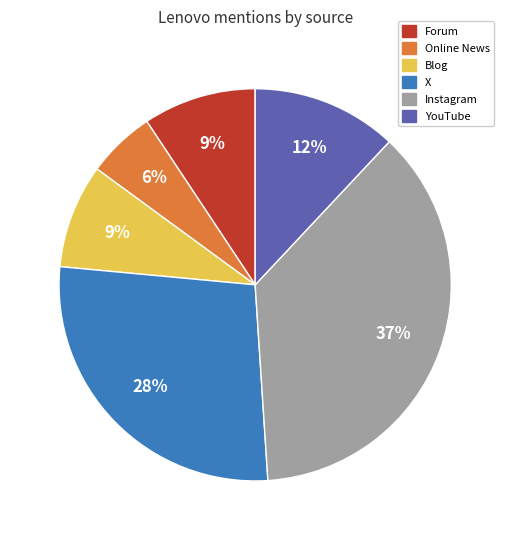

To the nearest percent, what is the average slice percentage?

17%